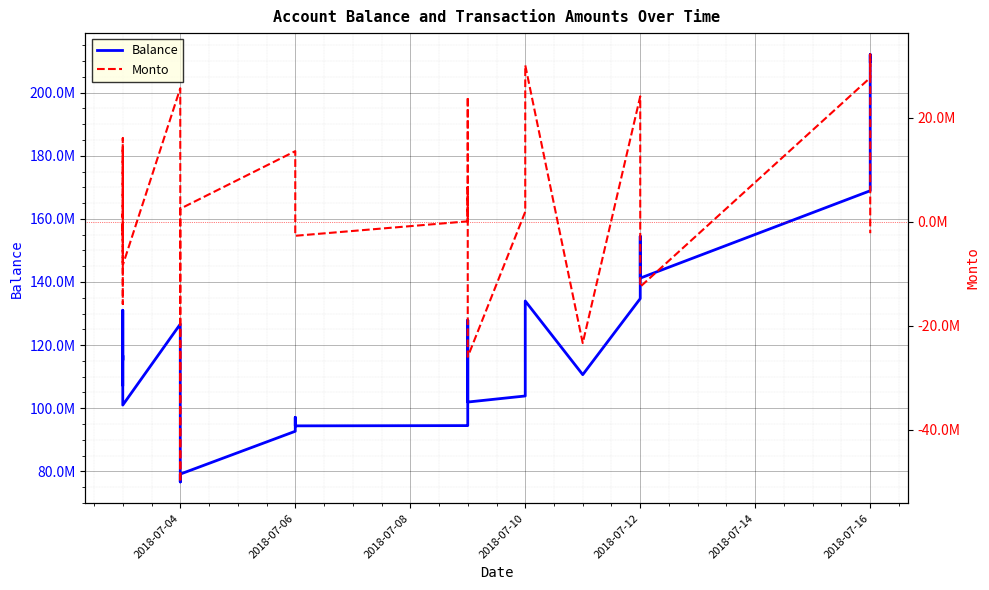

True or false: Monto has a value of 10284522.0 at 26.

False